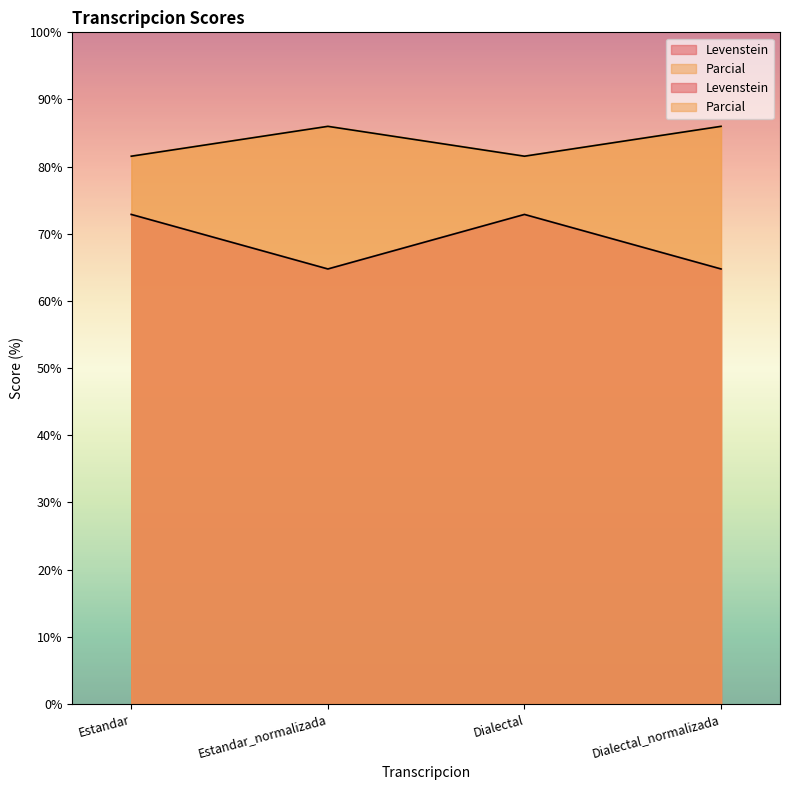

In Levenstein, how many points are lower than both neighbors (excluding endpoints)?

1